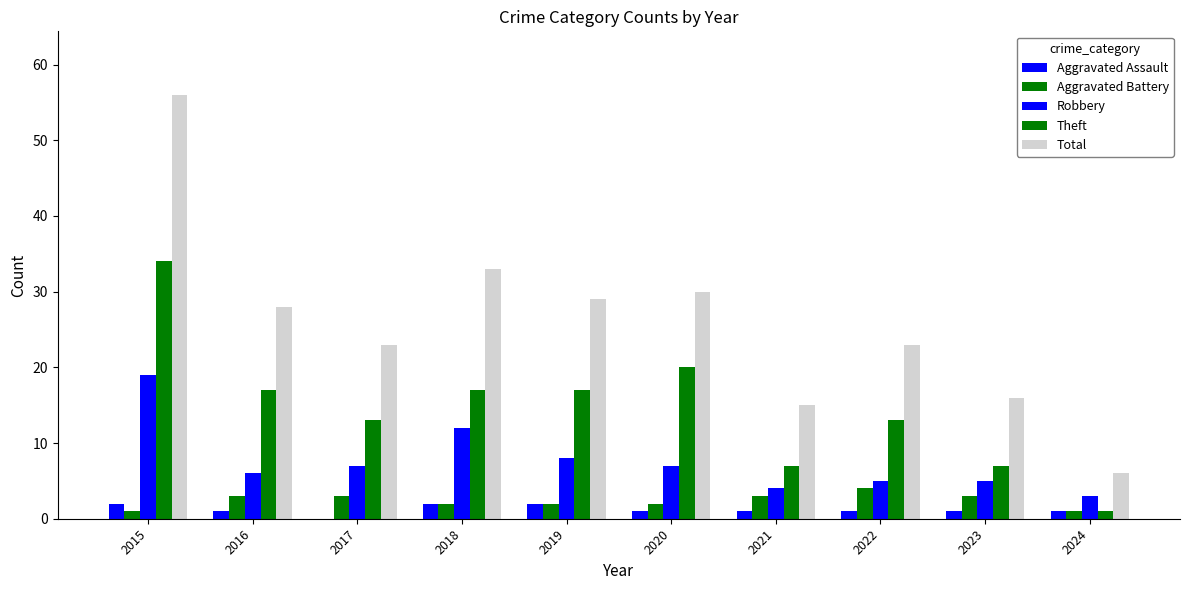

Count the number of categories in the chart.

10